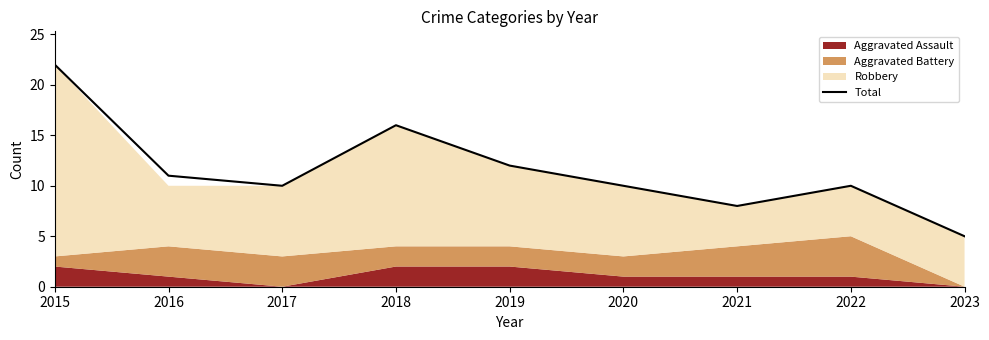

At which label does the data first exceed 10?

2015